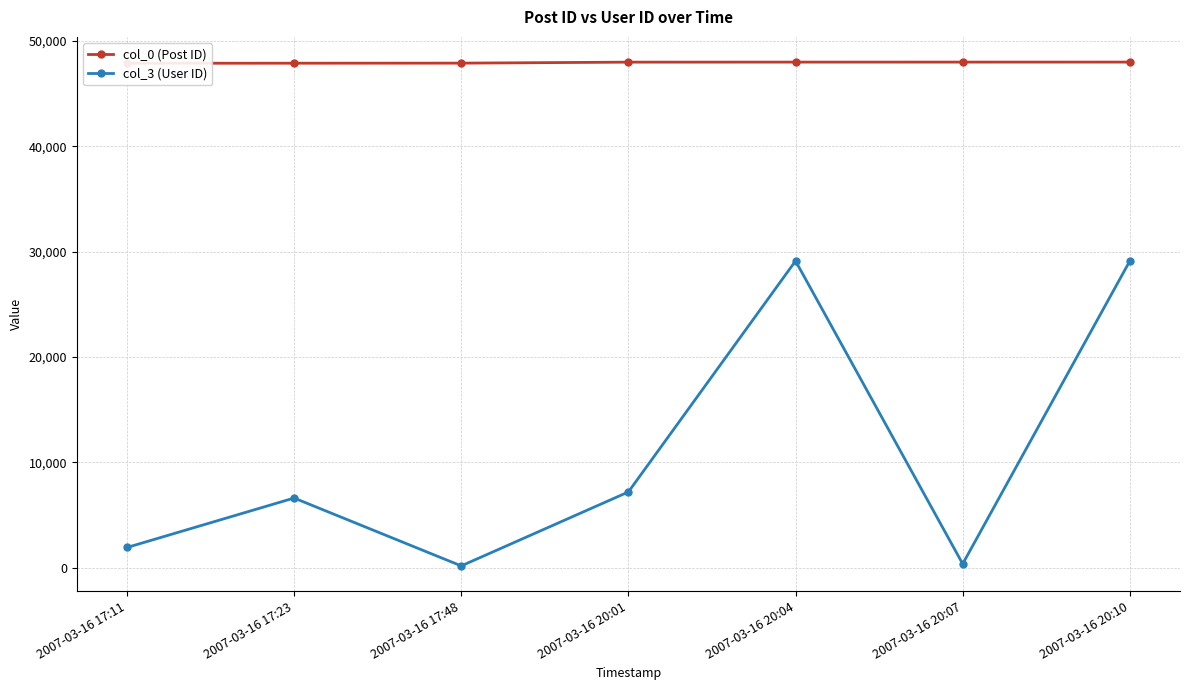

At how many categories does at least one series exceed 33919?

7